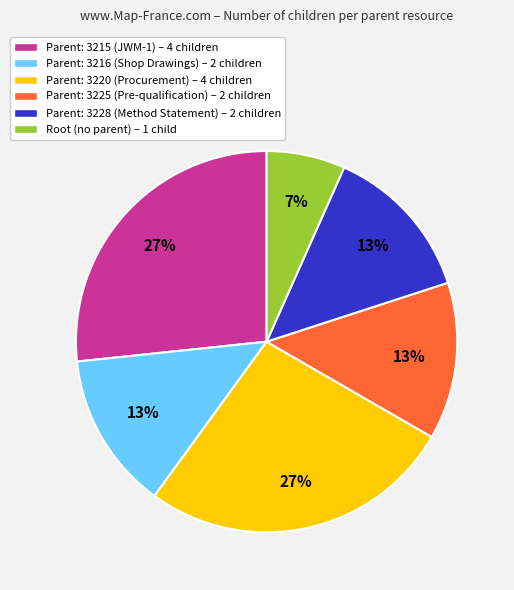

Do Parent: 3220 (Procurement) – 4 children and Parent: 3225 (Pre-qualification) – 2 children together represent more than half of the pie?

No